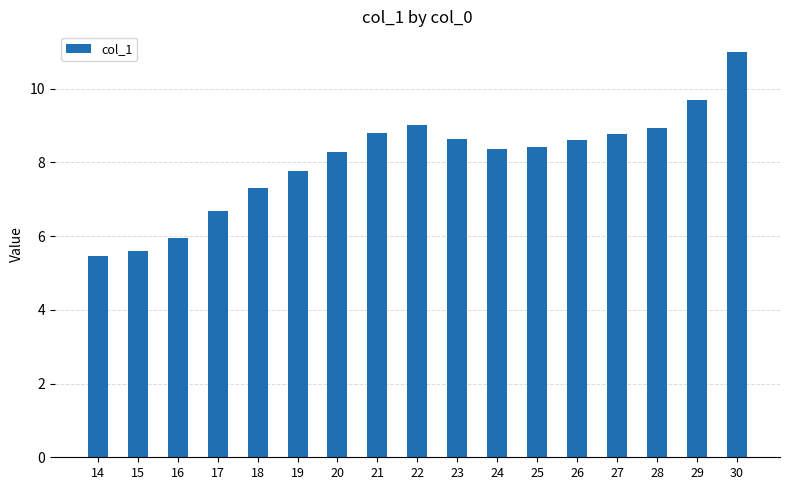

What is the value of the 16th bar from the left?

9.7